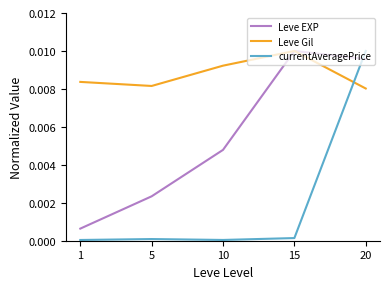

Which series changed the most between 10 and 20?

currentAveragePrice